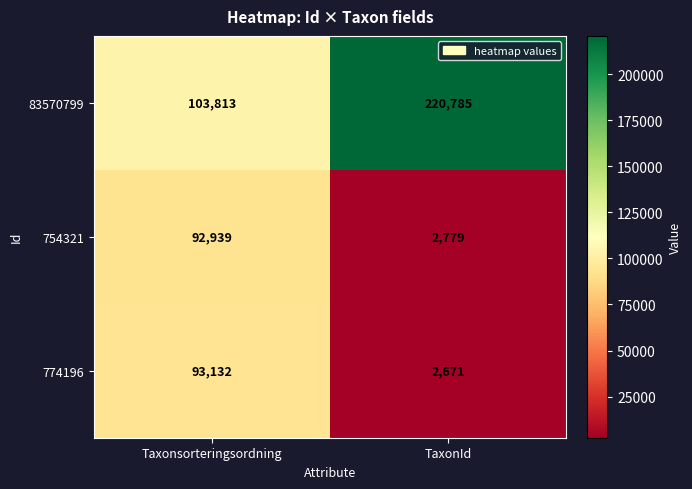

Reading left to right, transcribe all the data shown in this chart.

83570799: 103813	220785
754321: 92939	2779
774196: 93132	2671